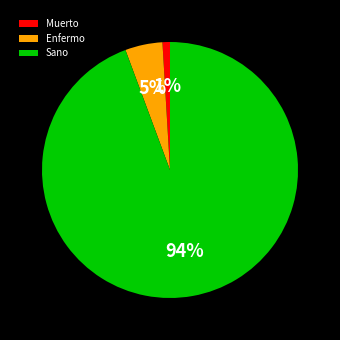

Do Muerto and Enfermo together represent more than half of the pie?

No